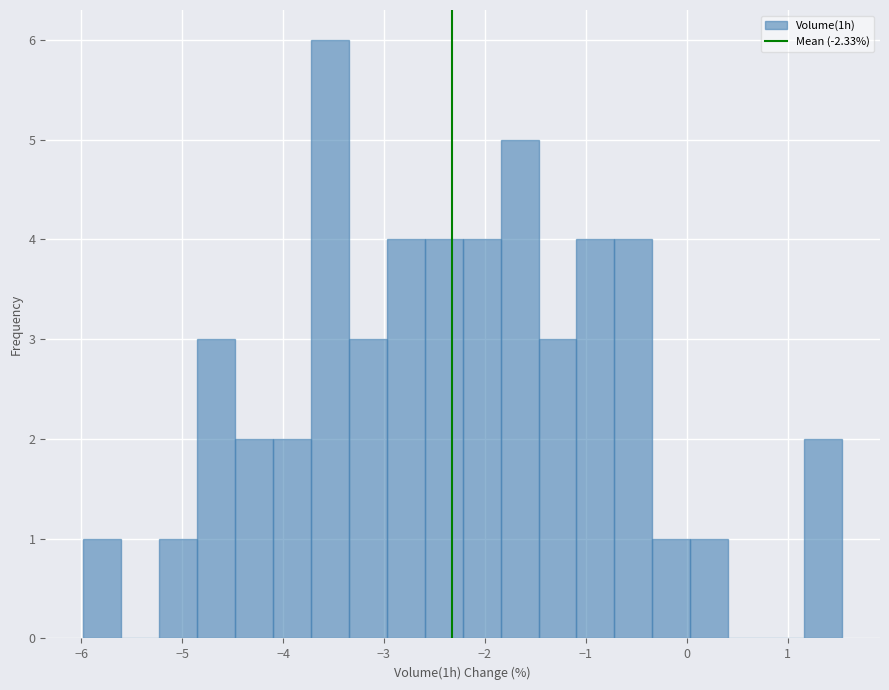

Around what value on the x-axis is the tallest bar? Give the approximate position of its centre, as read against the axis.

-3.5